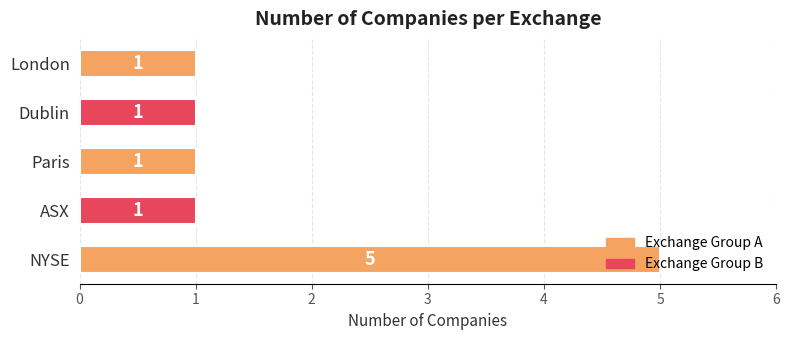

Are the bars grouped side by side (vs. stacked)?

No